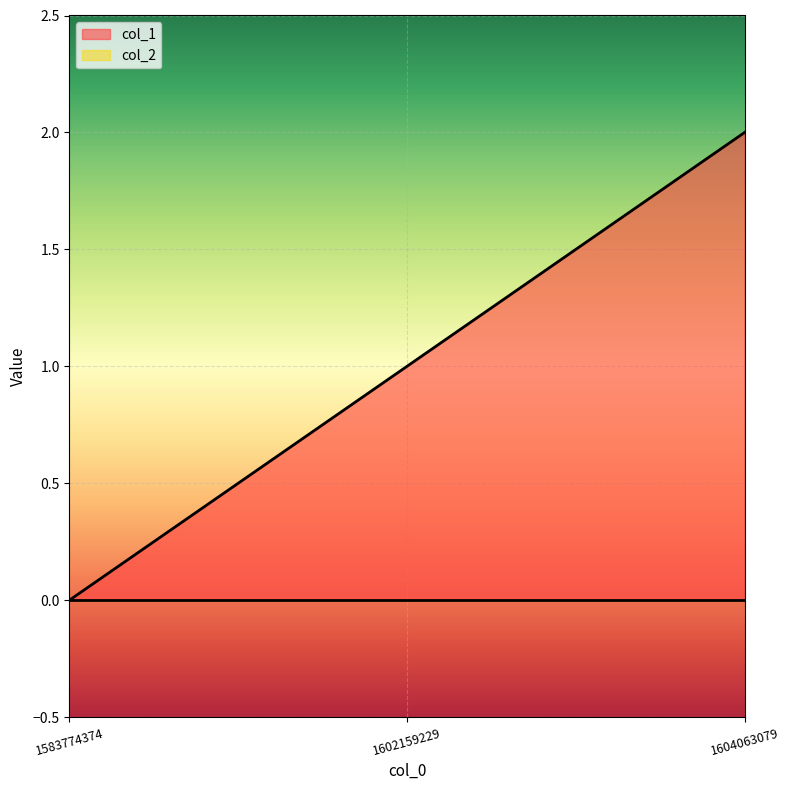

Reading right to left, transcribe all the data shown in this chart.

2	1	0